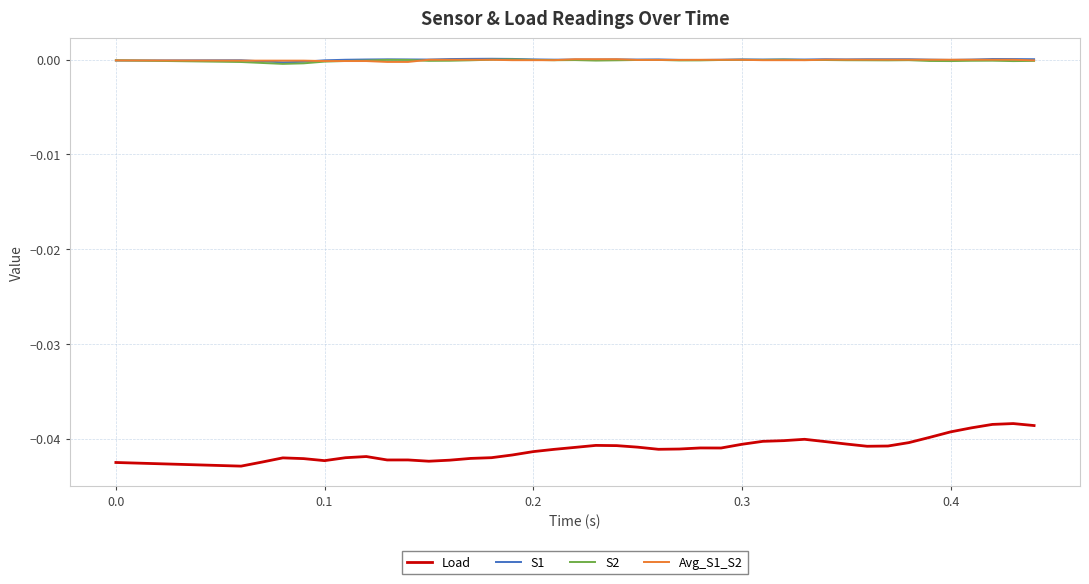

Which series has the largest range (max minus min)?

Load